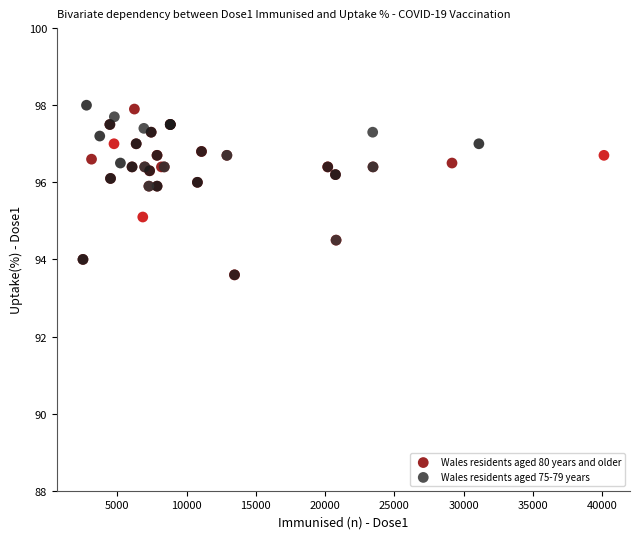

Which series has the widest spread of Y values?

Wales residents aged 75-79 years